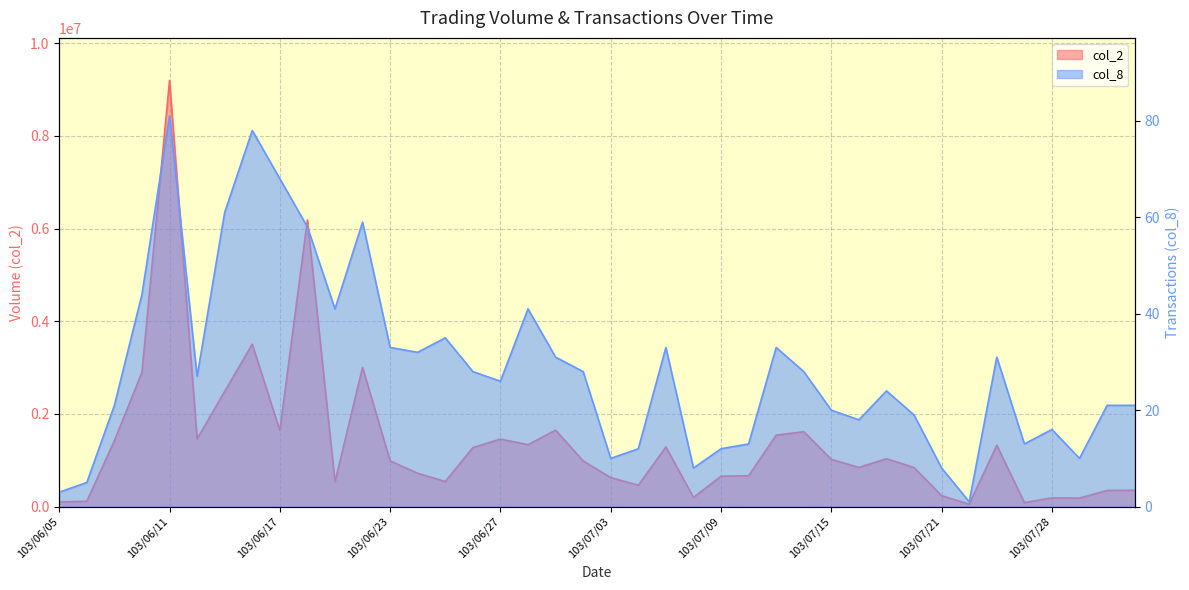

Which has a higher value, 103/07/07 or 103/06/23?

103/07/07